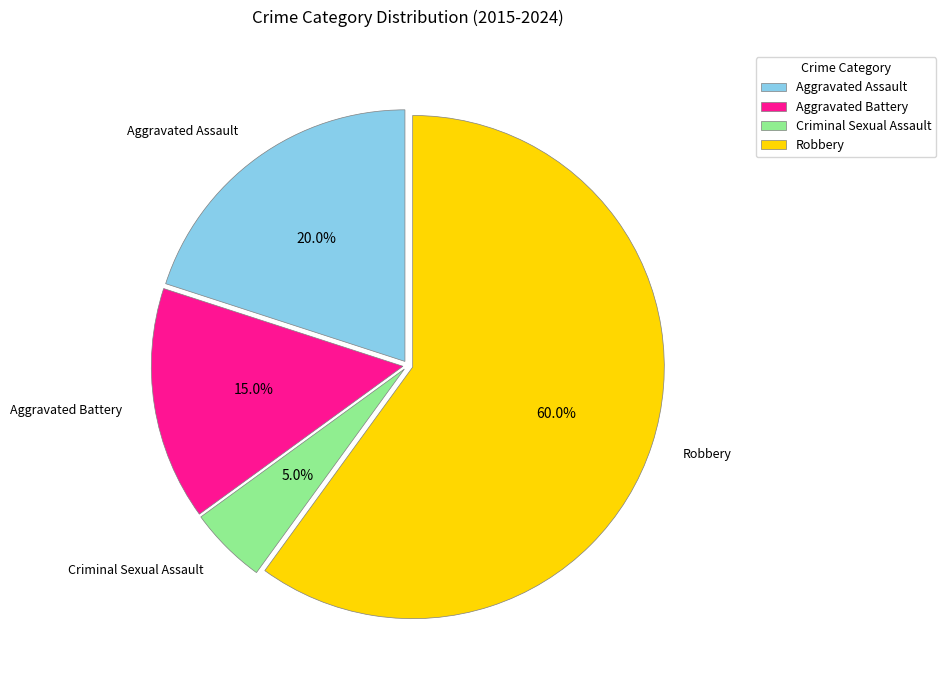

To the nearest percent, what is the combined percentage of Aggravated Assault and Robbery?

80%